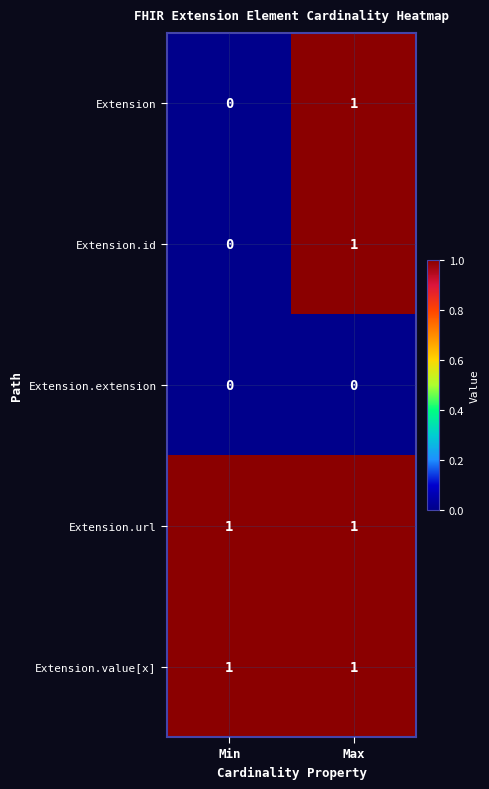

At which label does Extension.id reach its minimum?

Min